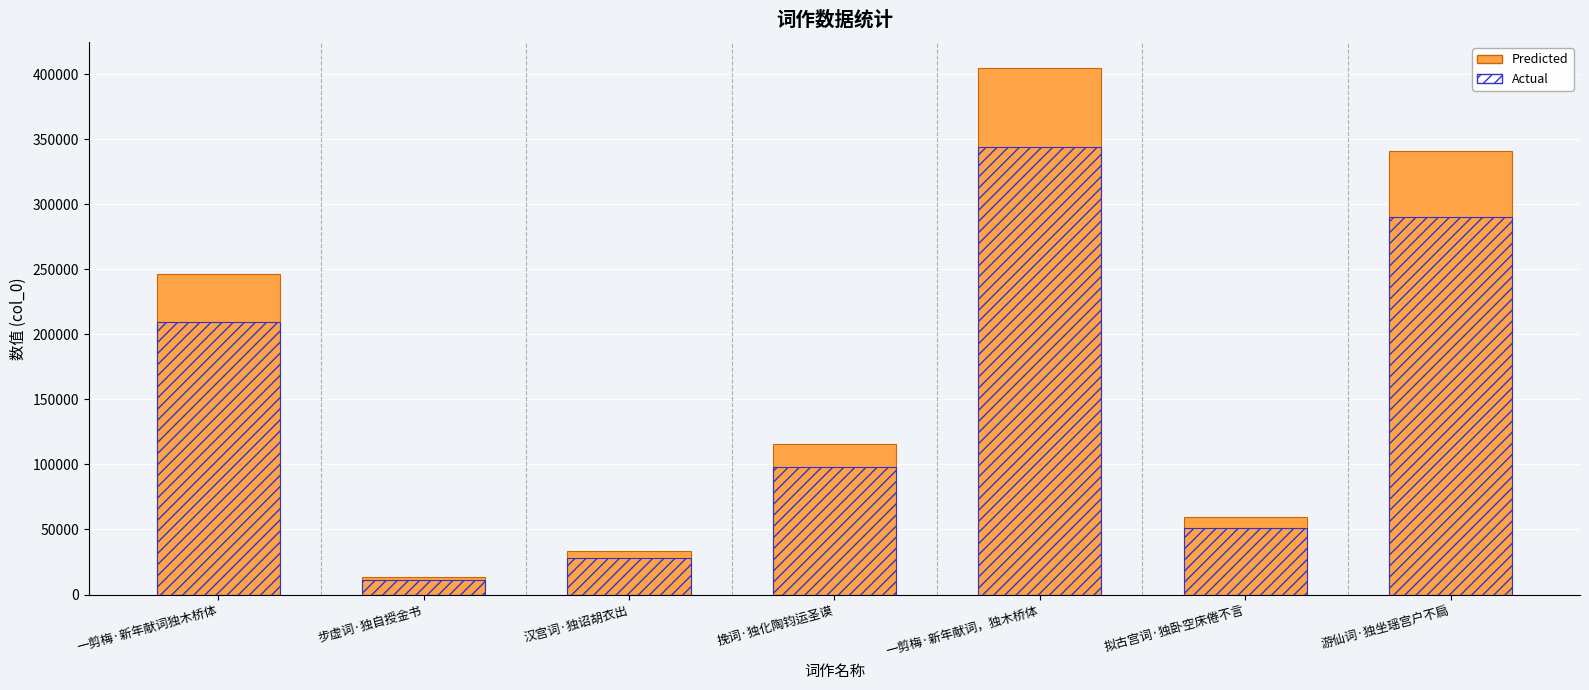

Where does the Actual series first go above 98086?

一剪梅·新年献词独木桥体